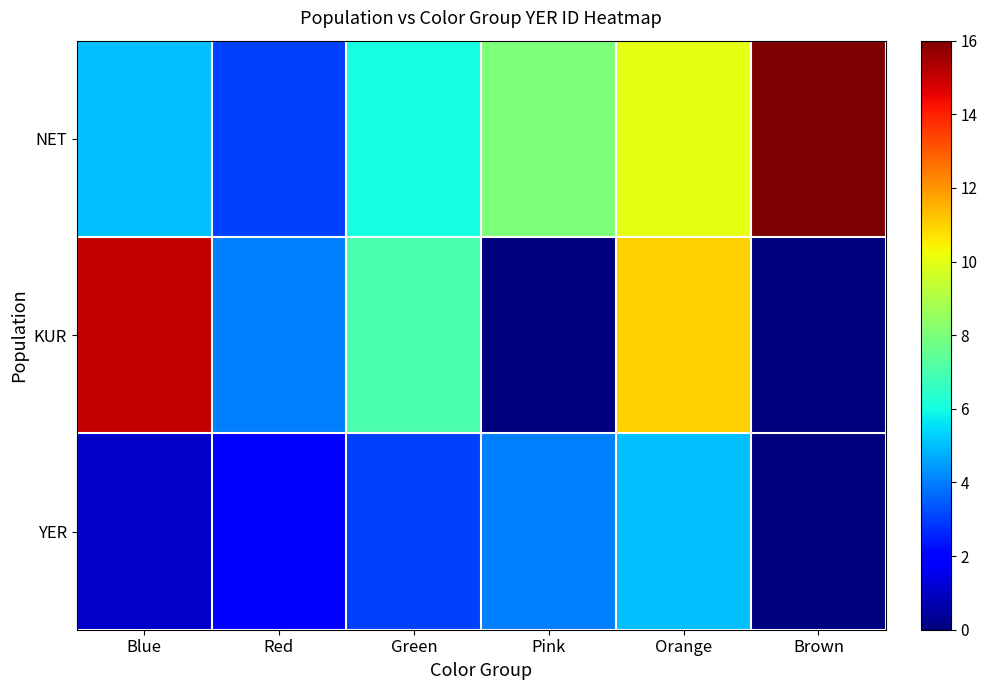

Reading left to right, transcribe all the data shown in this chart.

NET: Blue=5	Red=3	Green=6	Pink=8	Orange=10	Brown=16
KUR: Blue=15	Red=4	Green=7	Pink=0	Orange=11	Brown=0
YER: Blue=1	Red=2	Green=3	Pink=4	Orange=5	Brown=0